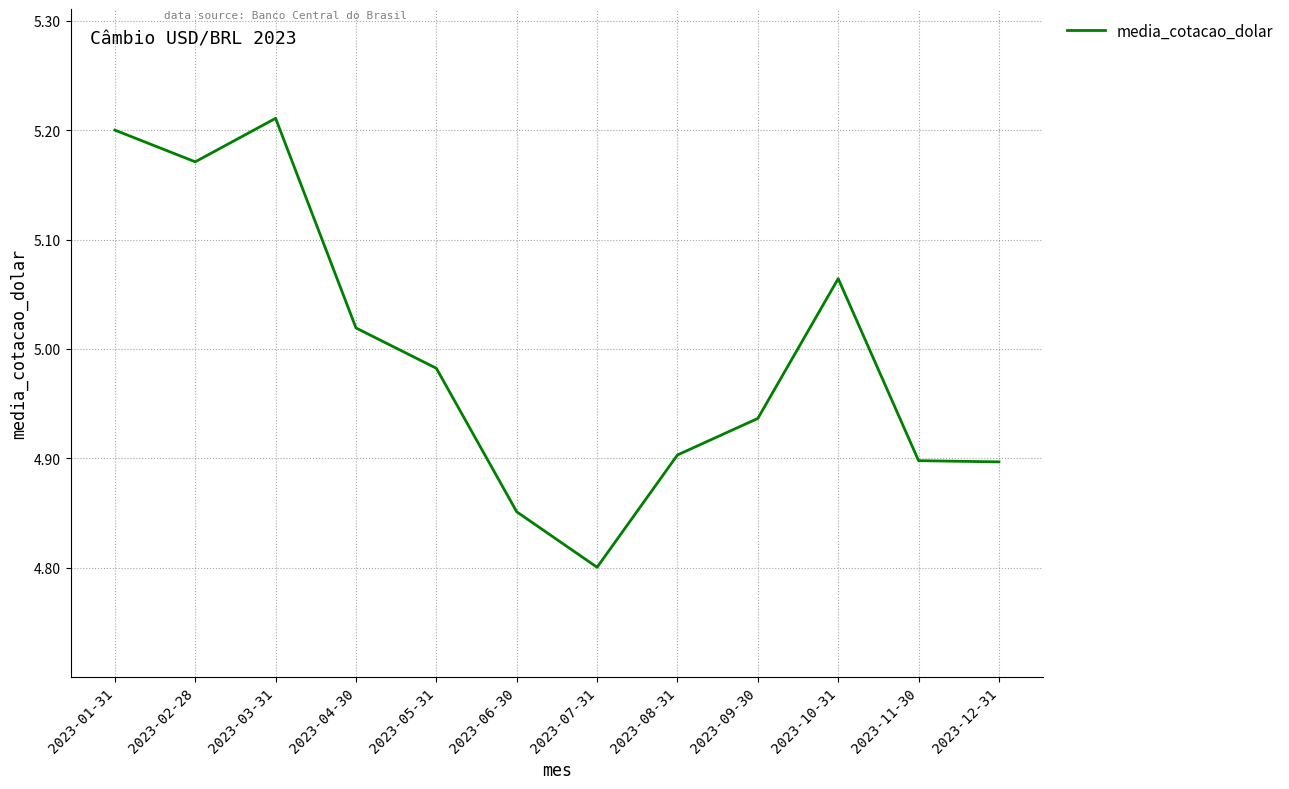

What position from the right is 2023-11-30?

2